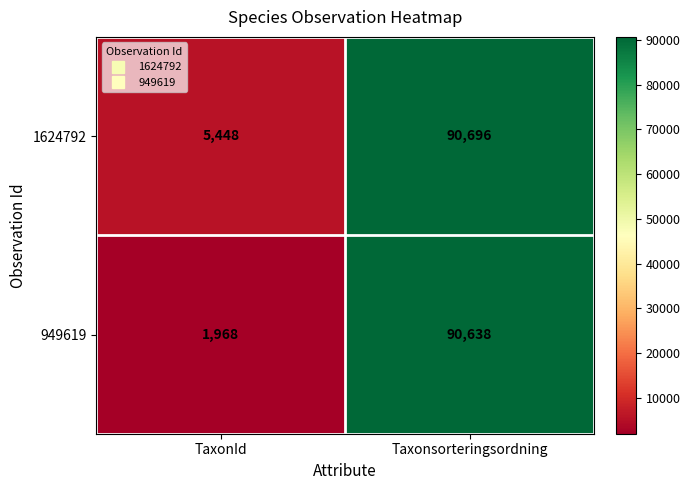

Which series has the largest range (max minus min)?

949619